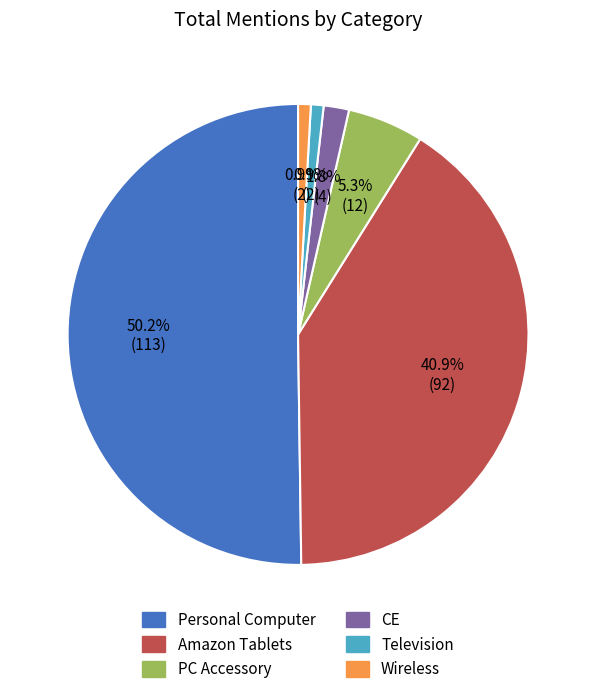

Which category has the biggest portion of the pie?

Personal Computer